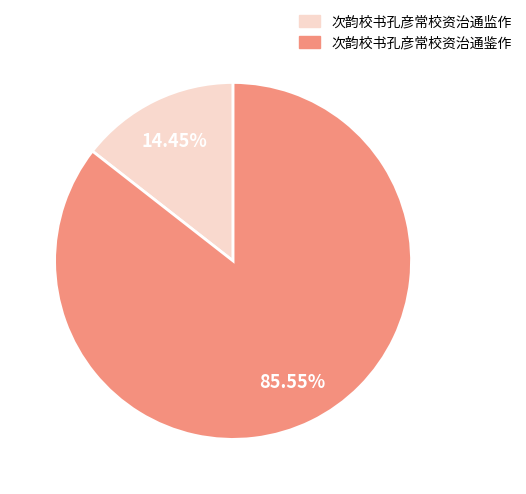

Between 次韵校书孔彦常校资治通监作 and 次韵校书孔彦常校资治通鉴作, which is larger?

次韵校书孔彦常校资治通鉴作